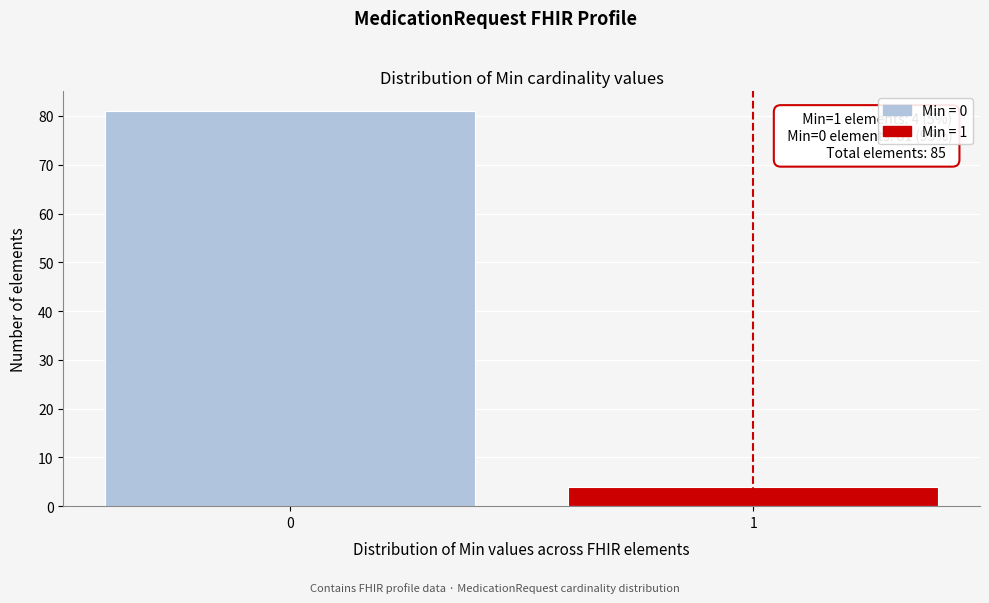

Reading right to left, list all the values displayed in this chart.

1=4	0=81